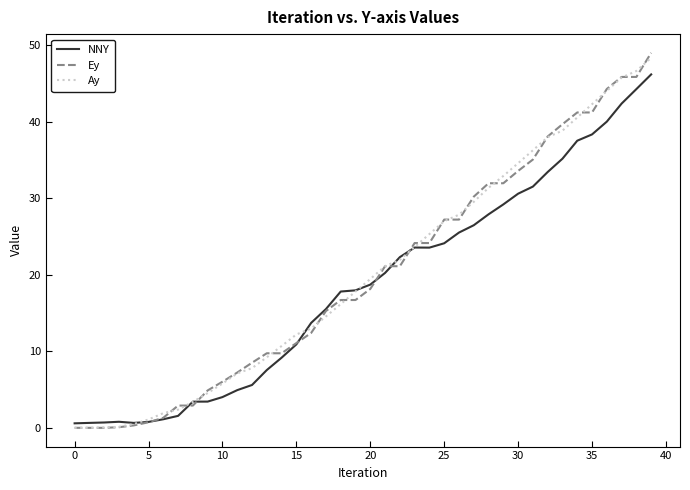

Which series has the widest spread of values?

Ey